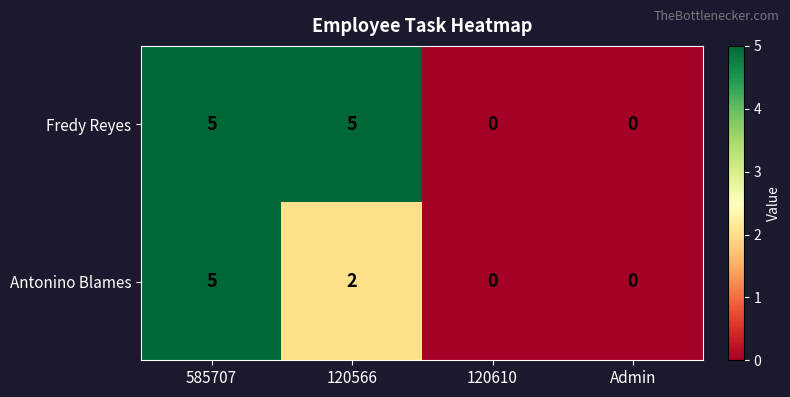

Reading left to right, extract all data points from this chart.

Fredy Reyes: 5	5	0	0
Antonino Blames: 5	2	0	0